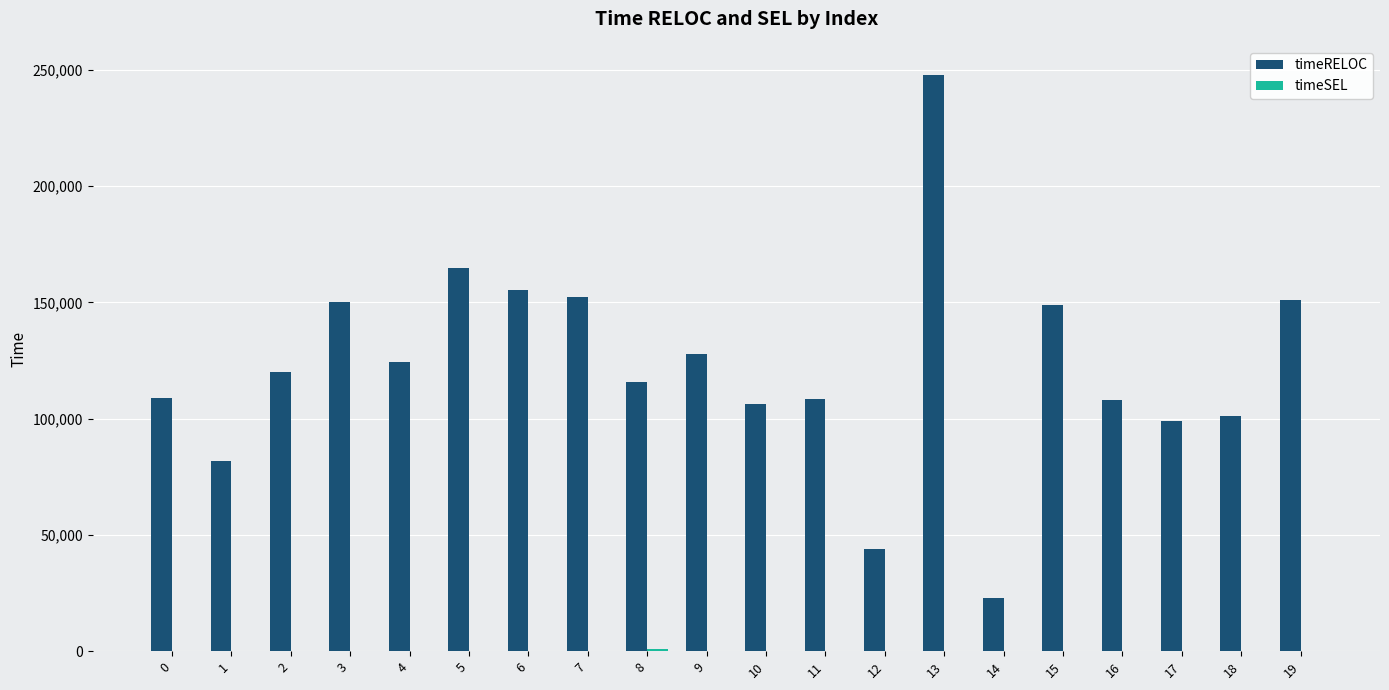

How many groups of bars are there?

20